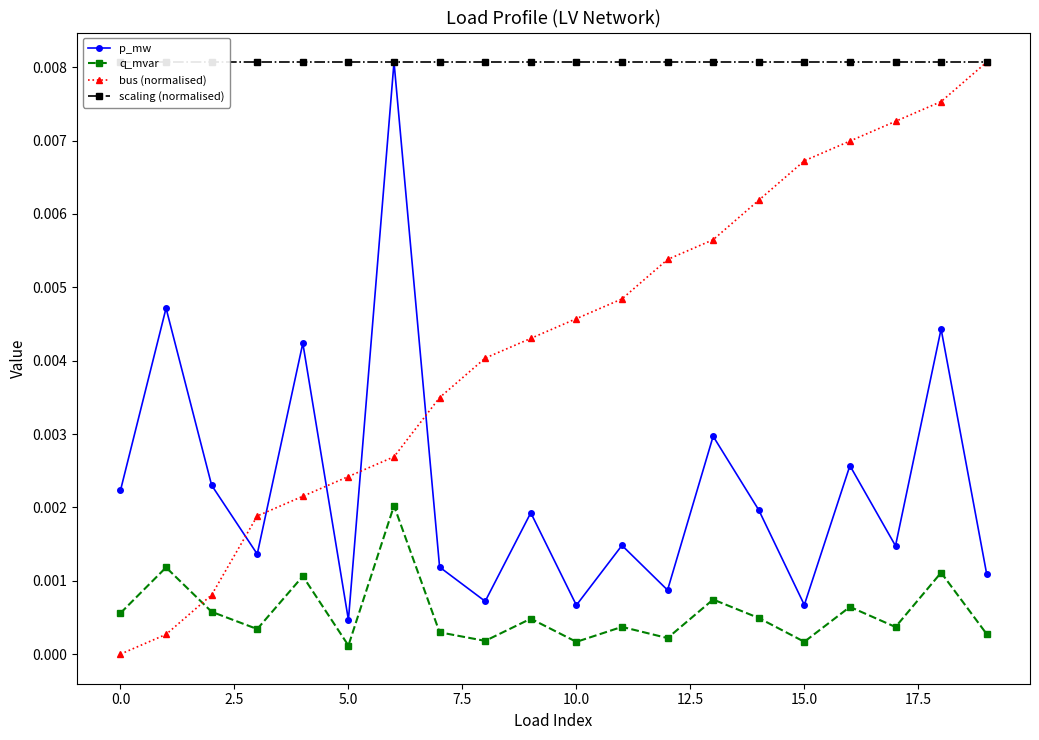

How many interior local valleys does the p_mw series have?

7